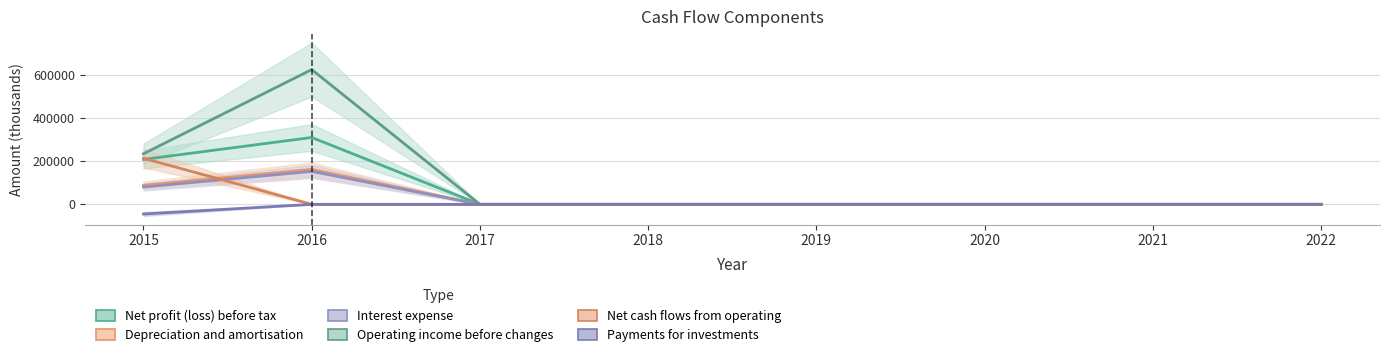

The value of Depreciation and amortisation at 2021 is -51277. True or false?

False